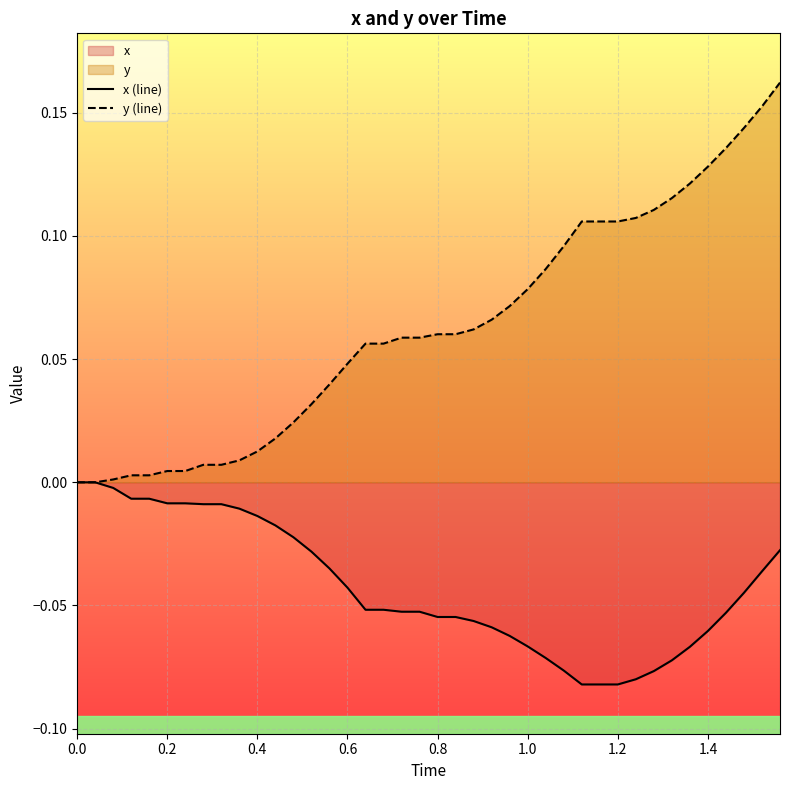

Rank the series by their average value, from lowest to highest.

x (line), y (line)